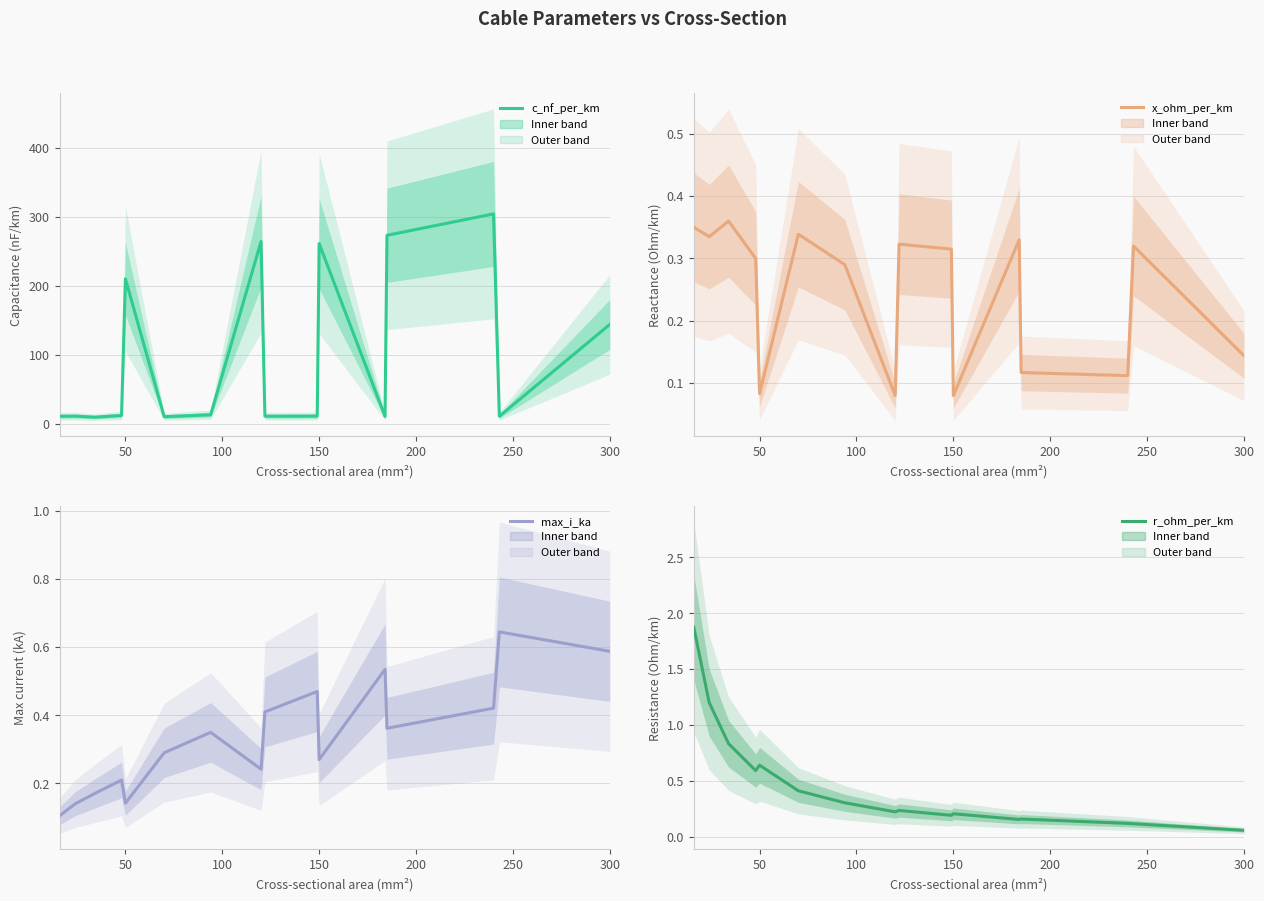

Count the max_i_ka values in the range 0 to 1.

16